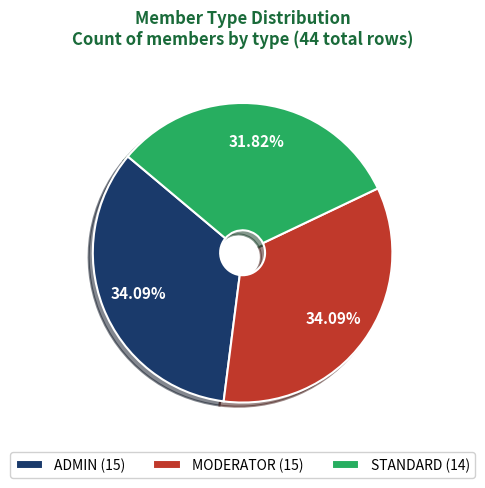

Is there a majority slice in this chart?

No